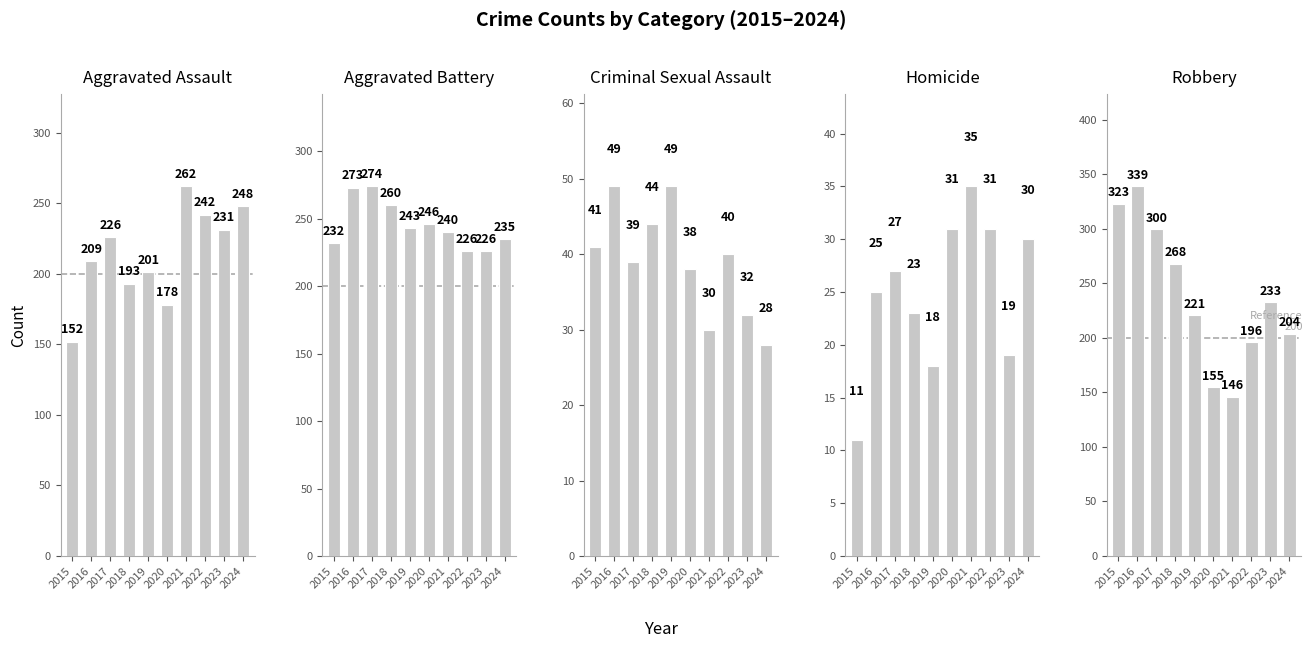

How many values in the Robbery series are below 233?

5